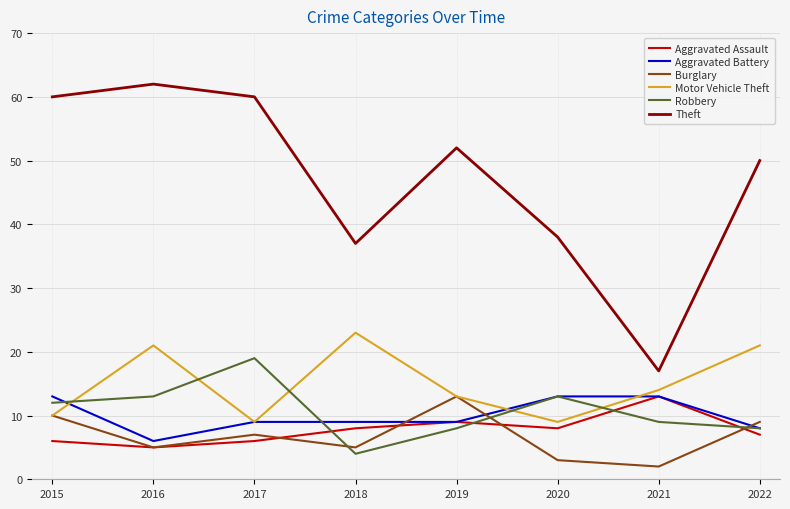

What is the difference between the highest and lowest values at 2015?

54